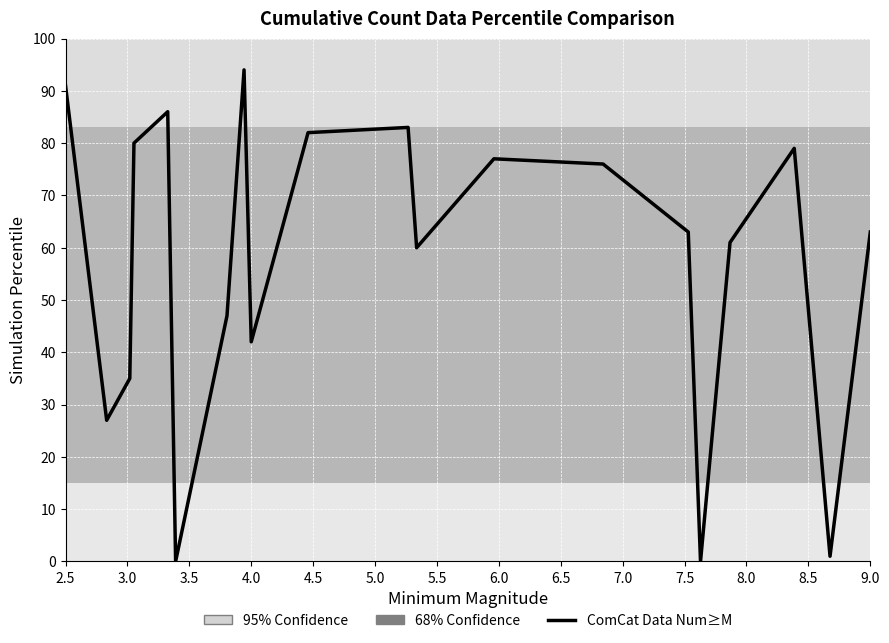

Does the chart display data point markers on the line(s)?

No